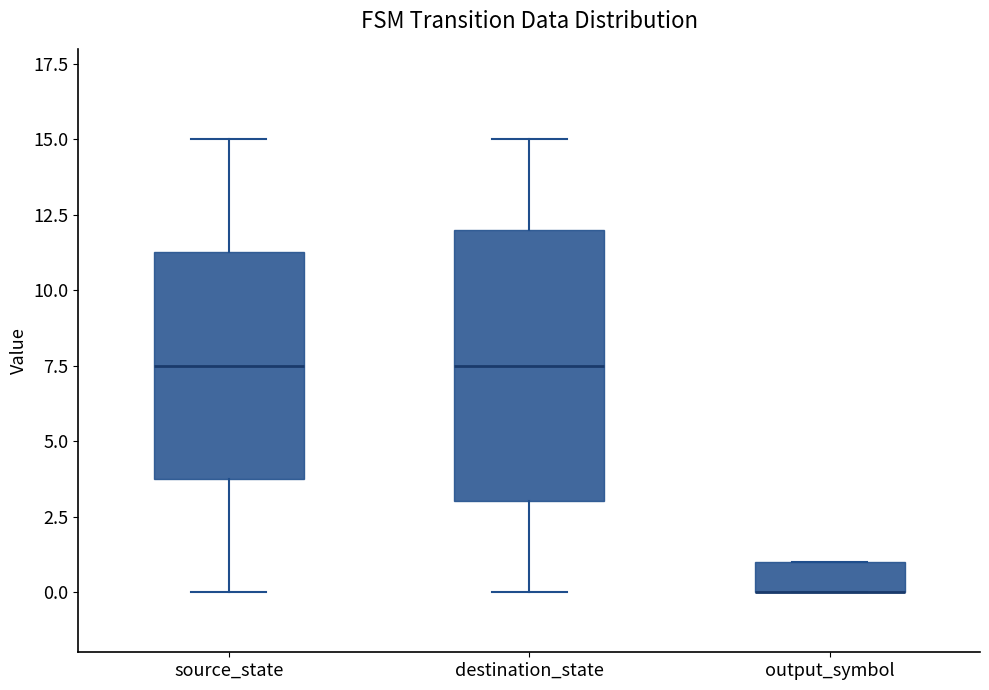

Where is the upper edge of the box for destination_state on the y-axis? The values are not printed on the chart, so give them approximately, as read against the axis.

12.0